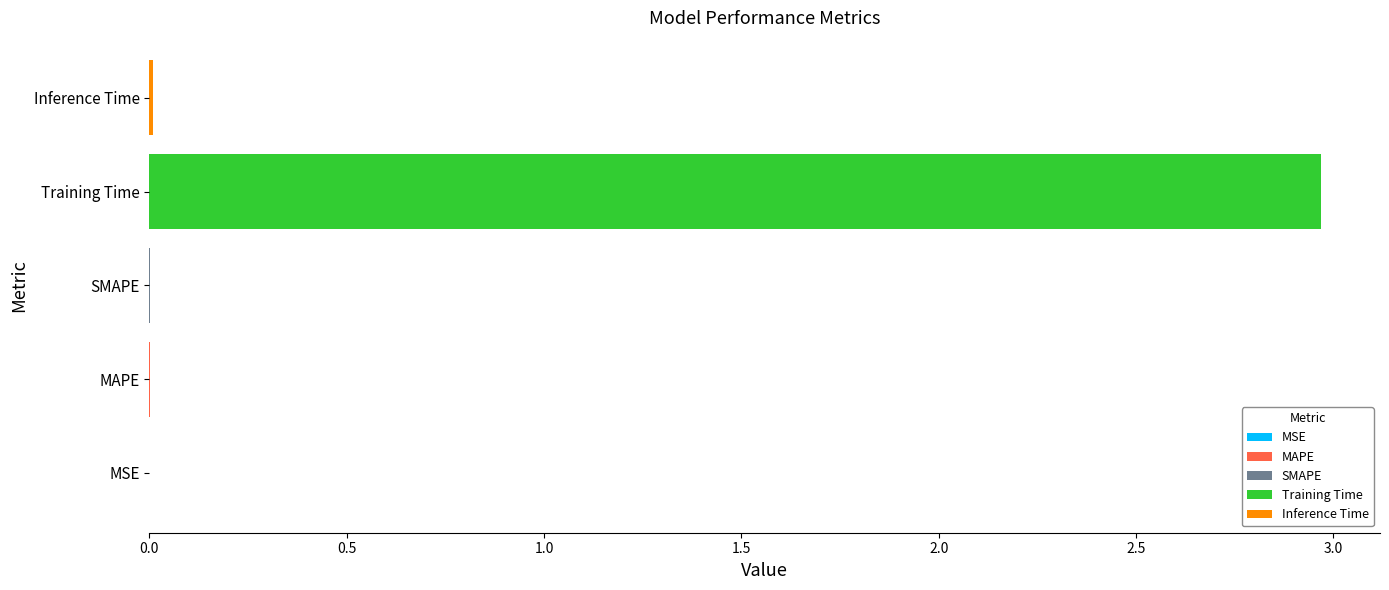

What is the highest value of the Training Time series?

3.0